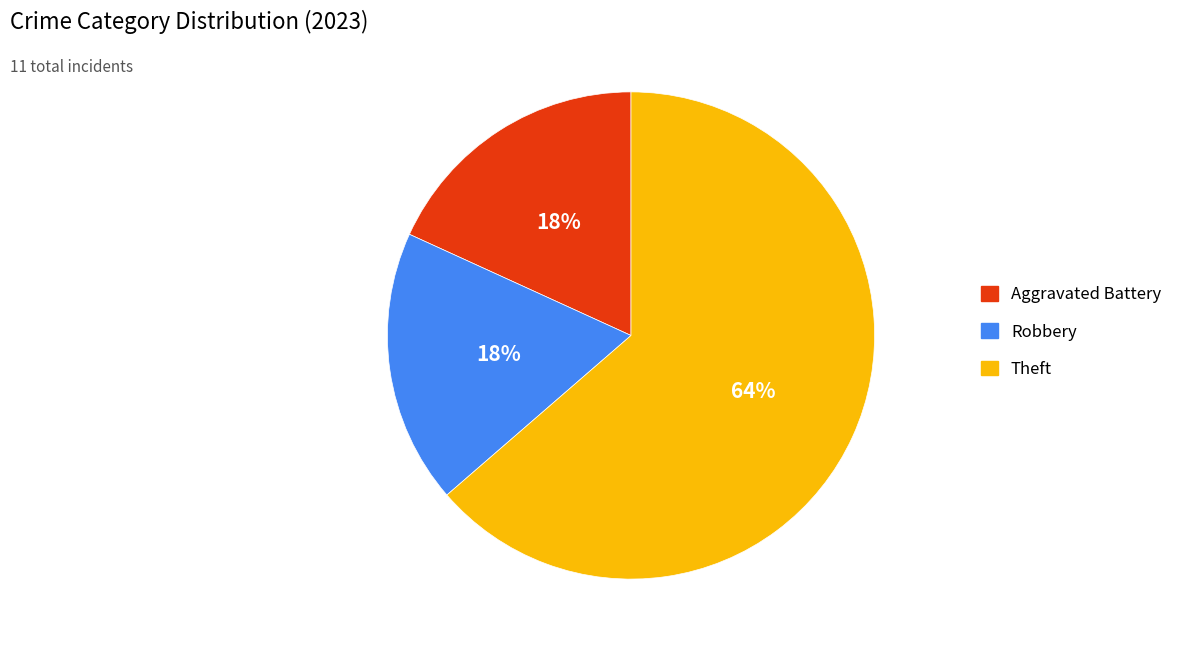

Do Robbery and Theft together represent more than half of the pie?

Yes